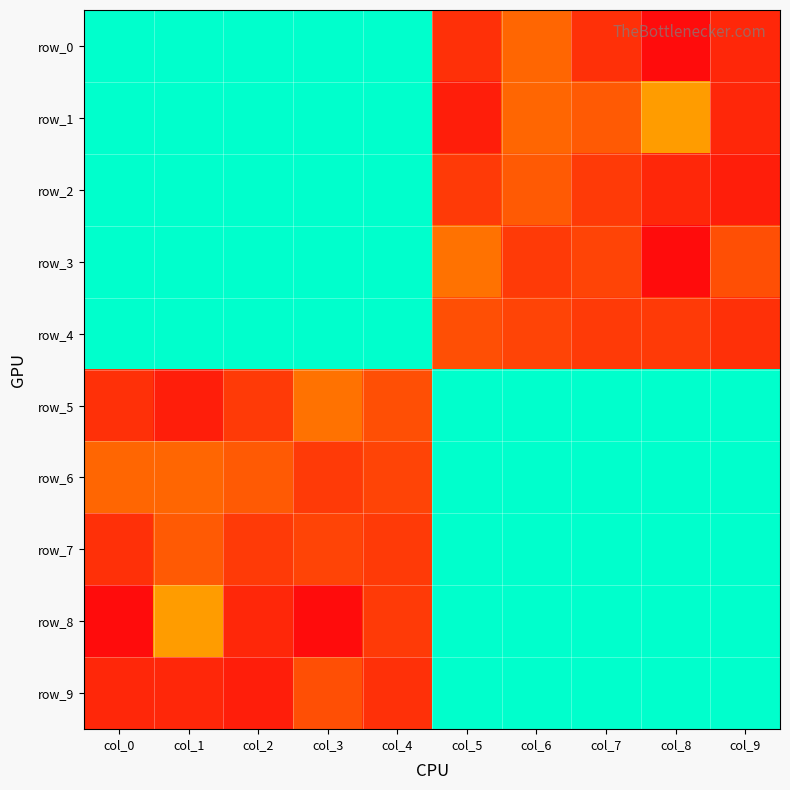

At how many categories does at least one series exceed 2?

10